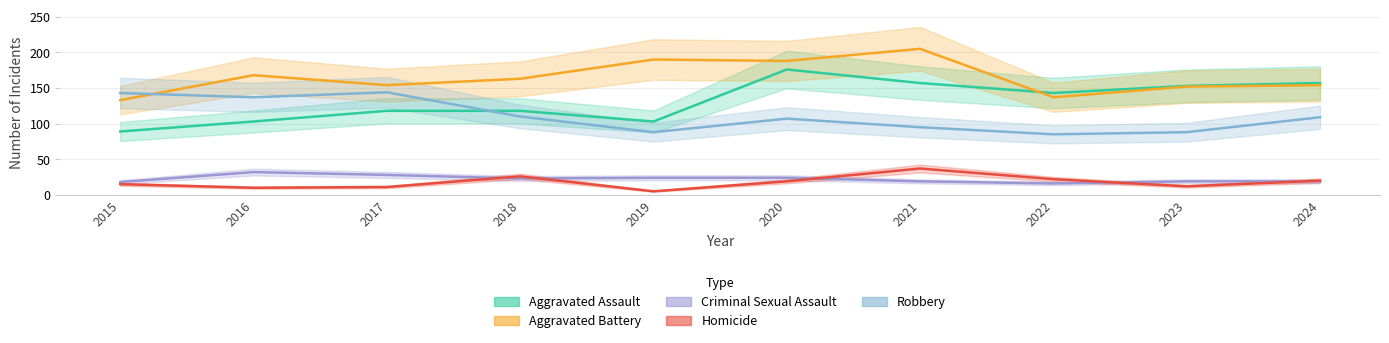

Count the number of categories in the chart.

10